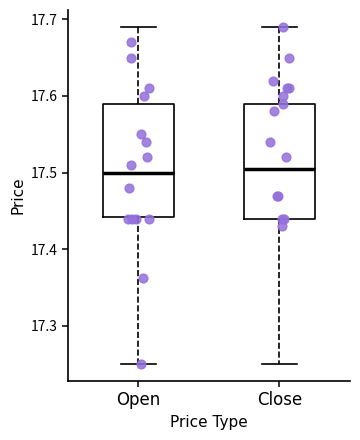

Reading left to right, read every box against the y-axis: the position of its median line, the range the box covers, and the ends of its whiskers. The values are not printed on the chart, so give them approximately, as read against the axis.

Open: median 17.50, box 17.44 to 17.59, whiskers 17.25 to 17.69
Close: median 17.51, box 17.44 to 17.59, whiskers 17.25 to 17.69